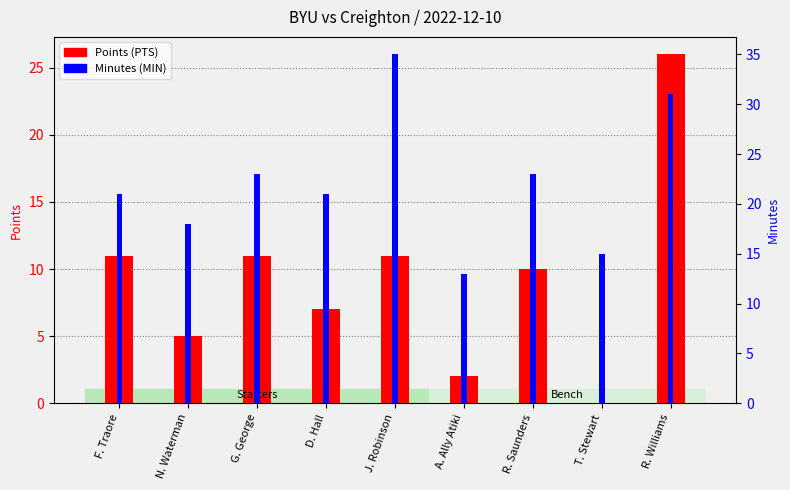

What is the total value across all series at T. Stewart?

15